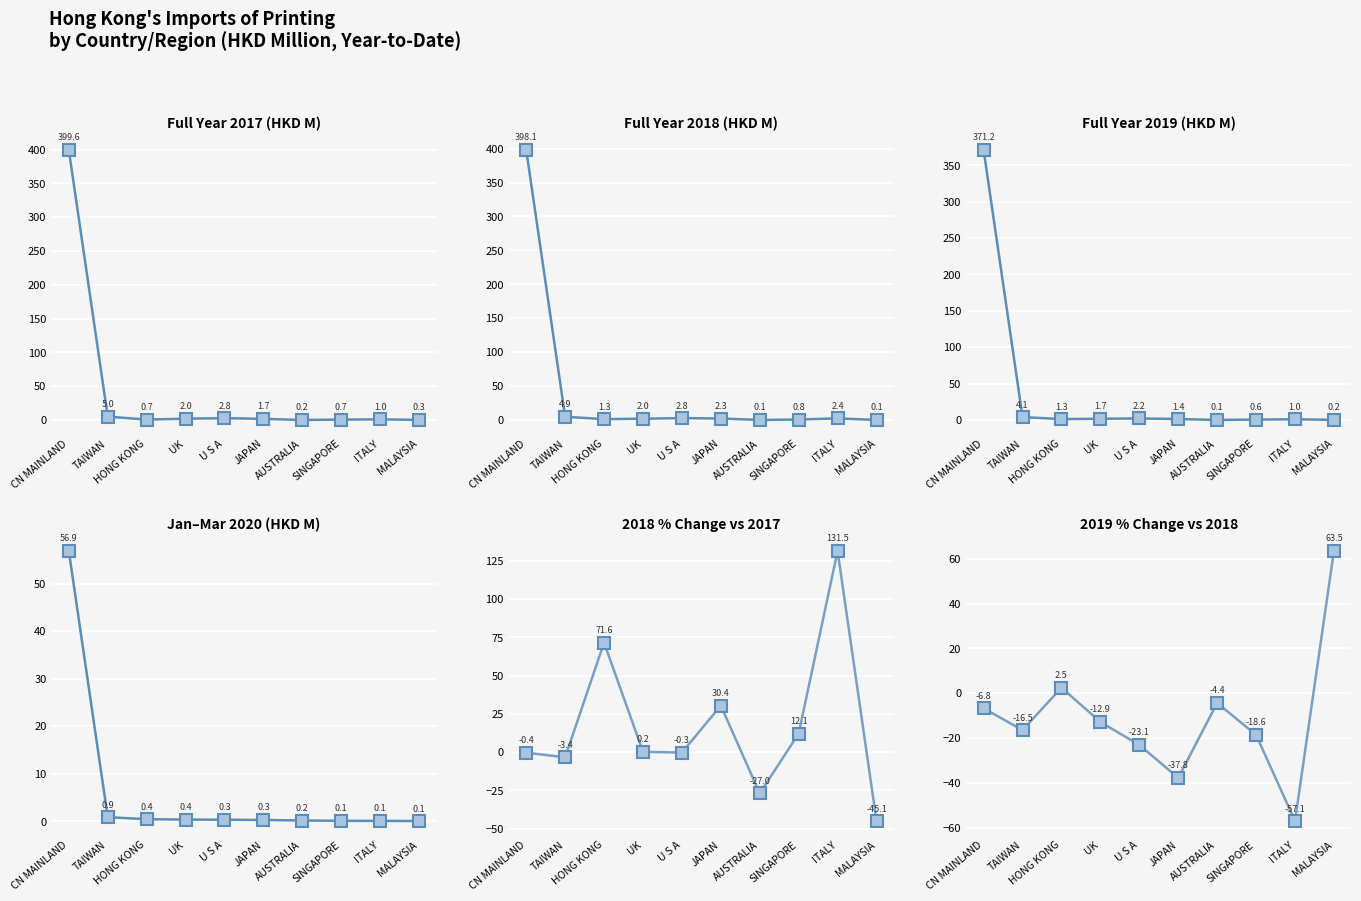

Reading left to right, transcribe all the data shown in this chart.

201812_%CHG: -0.4	-3.4	71.6	0.2	-0.3	30.4	-27.0	12.1	131.5	-45.1
201912_%CHG: -6.8	-16.5	2.5	-12.9	-23.1	-37.8	-4.4	-18.6	-57.1	63.5